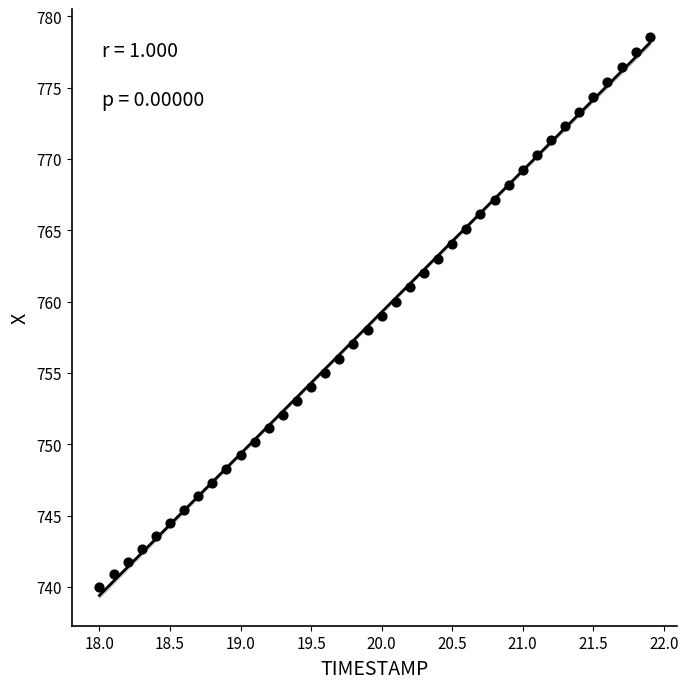

What is the range of Y values (max minus min)?

38.5